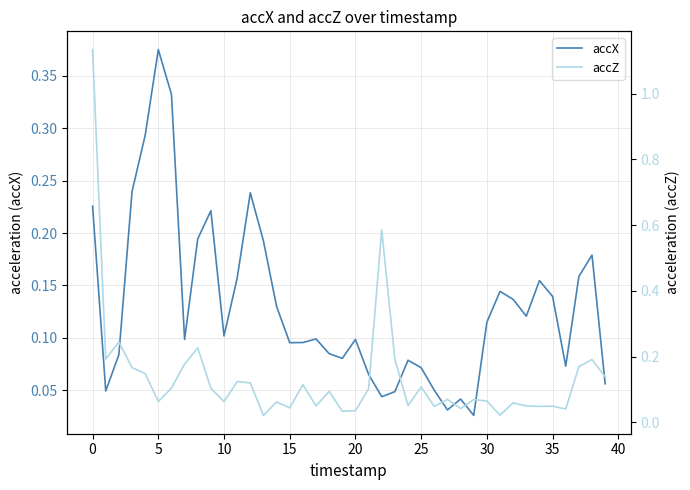

List the series in order of their peak value, lowest first.

accX, accZ